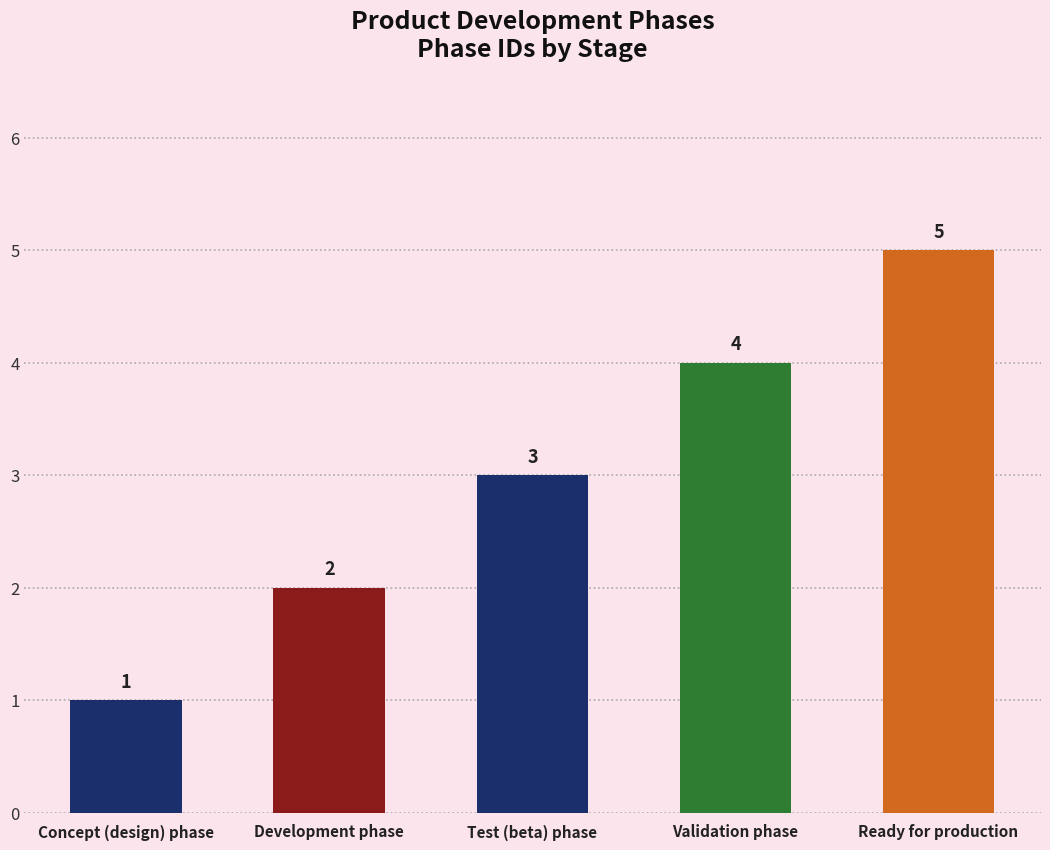

What position from the right is Ready for production?

1